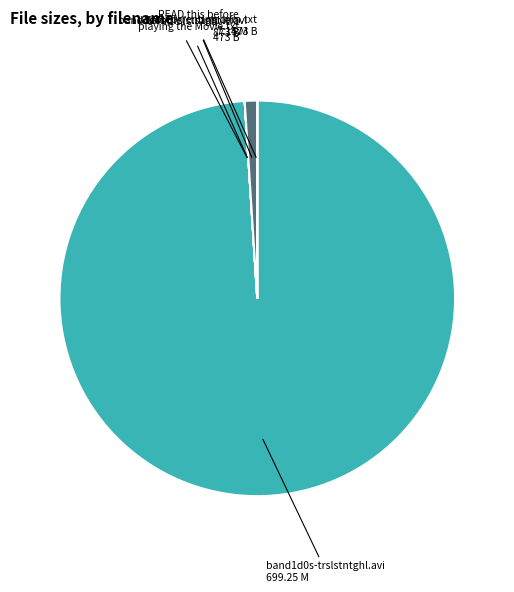

True or false: Sample/...sample.avi 7.15 M accounts for 1% of the total.

True